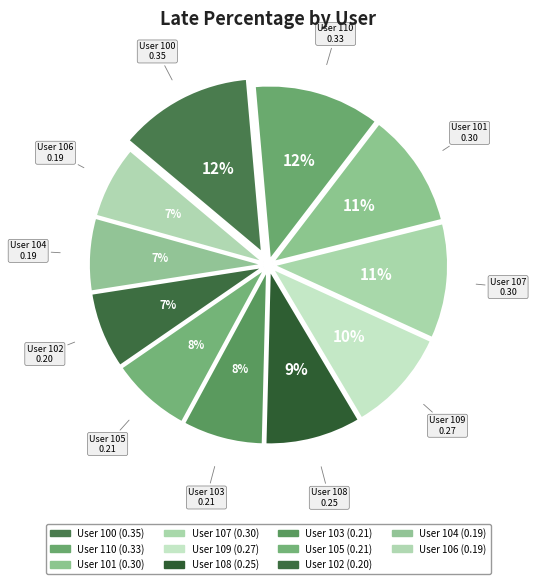

Count the number of slices in the pie.

11